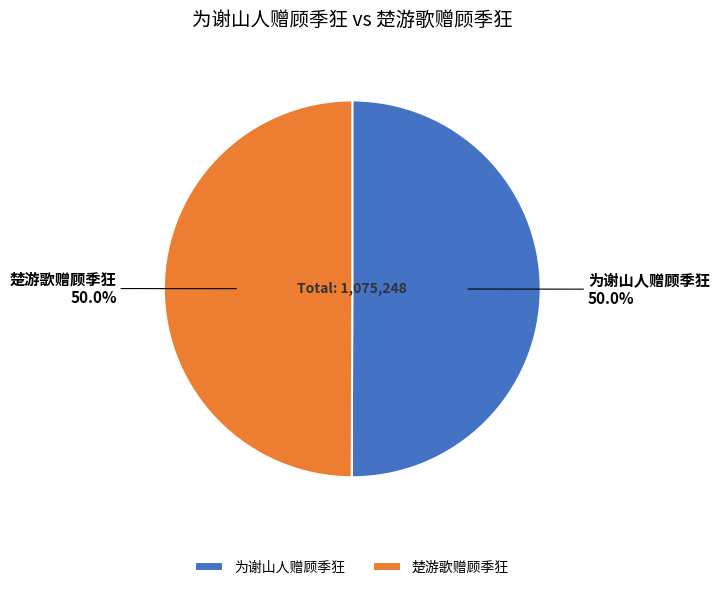

How much of the chart is everything except 楚游歌赠顾季狂?

50.0%